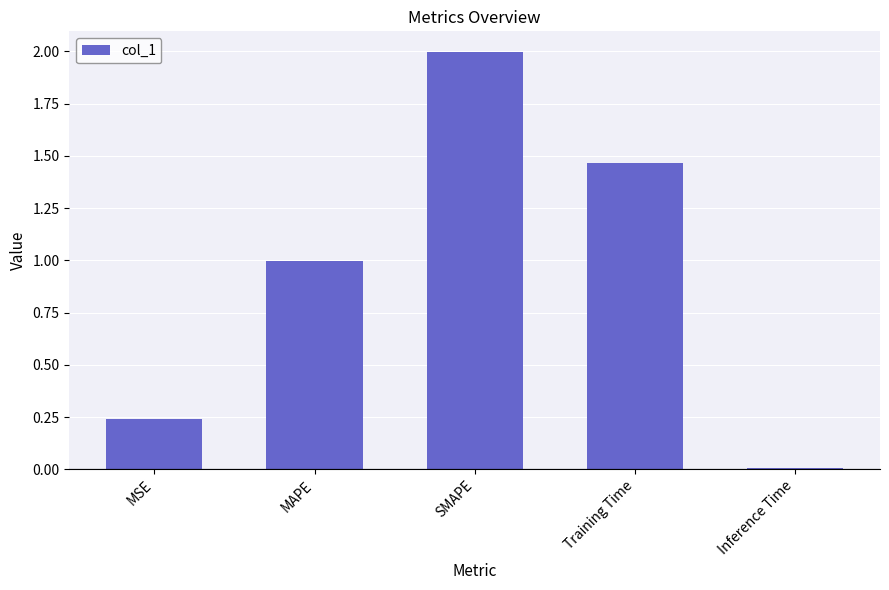

How many data points does each series have?

5